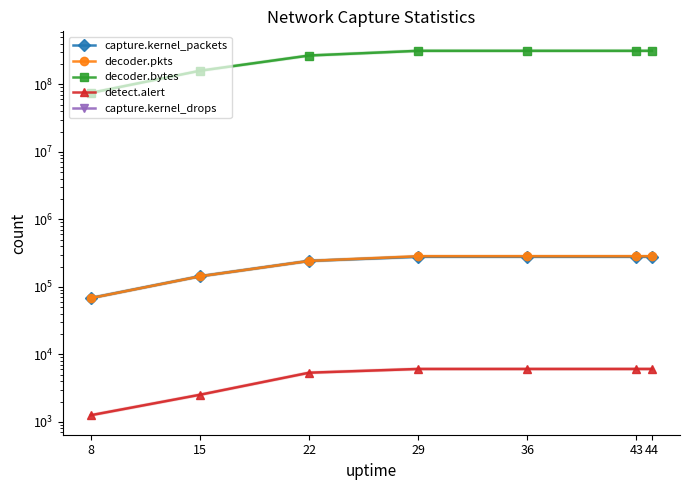

What is the sum of all capture.kernel_packets values?

1572989.0